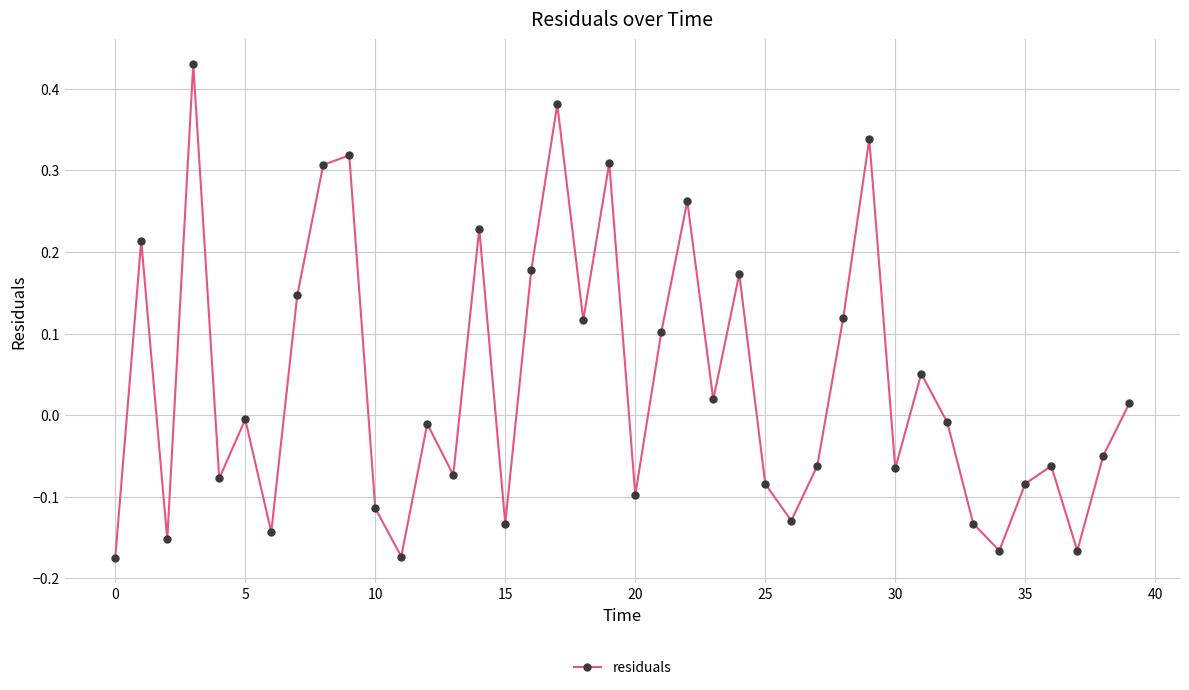

Does the chart have visible grid lines?

Yes